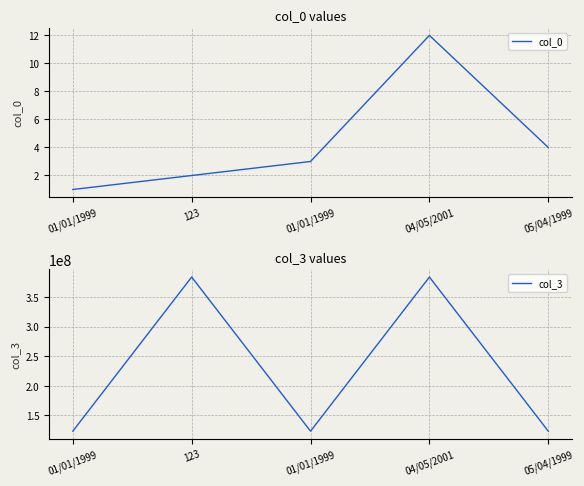

Reading left to right, extract all data points from this chart.

col_0: 01/01/1999=1	123=2	01/01/1999=3	04/05/2001=12	05/04/1999=4
col_3: 01/01/1999=123456789	123=383948817	01/01/1999=123456789	04/05/2001=383948817	05/04/1999=123455678